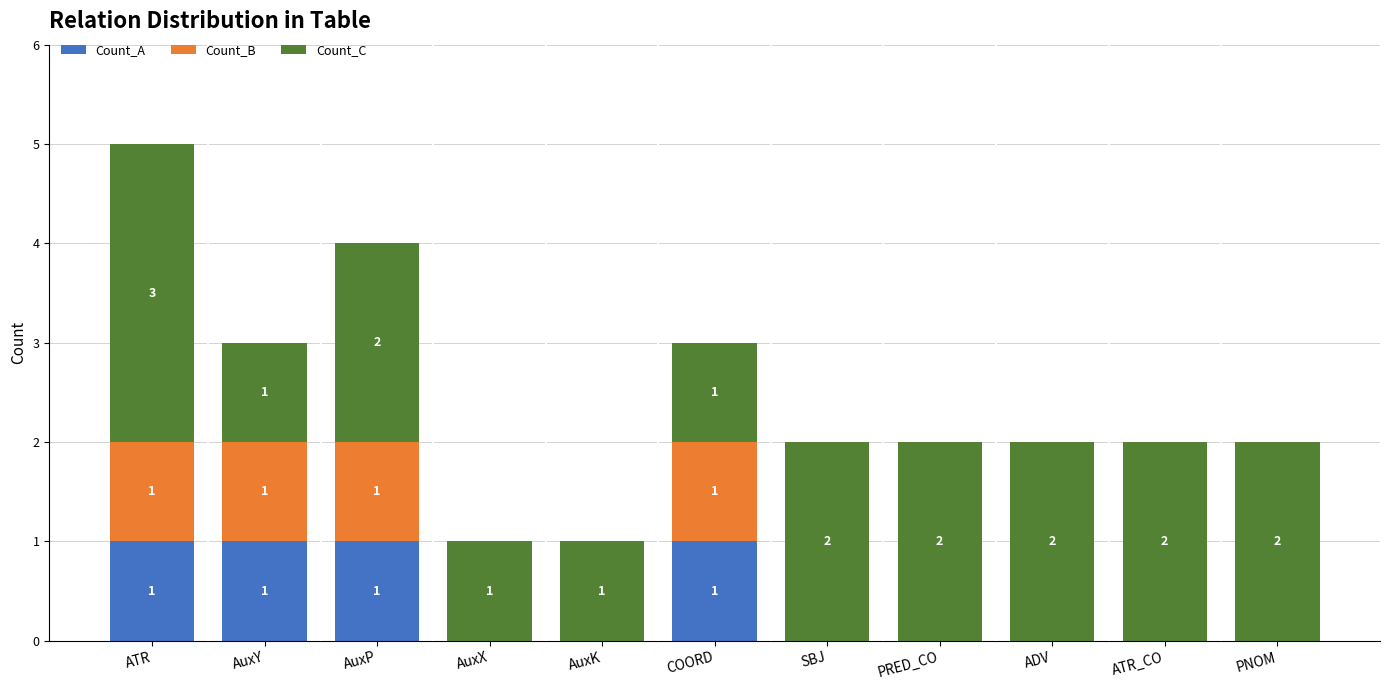

How many categories are shown in the chart?

11